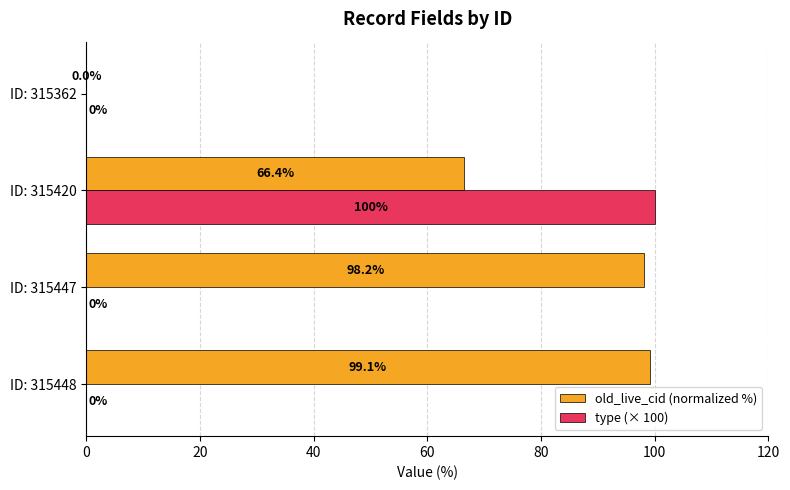

What is the sum of the type (× 100) values at ID: 315447 and ID: 315420?

100.0